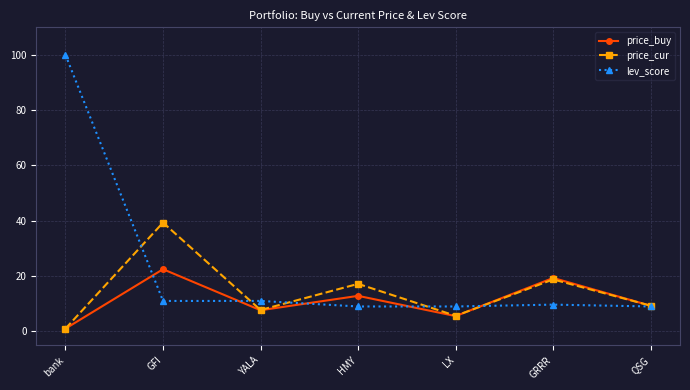

List the series in order of their peak value, lowest first.

price_buy, price_cur, lev_score